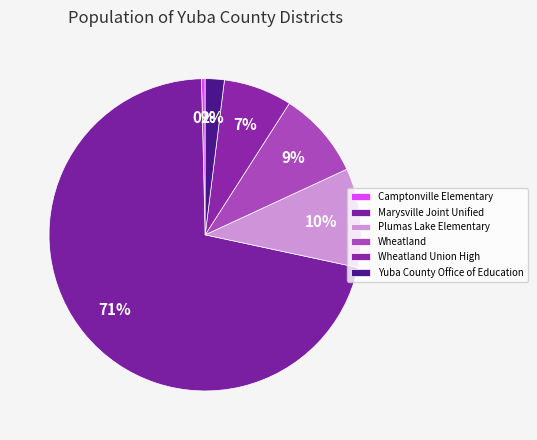

Rank the categories by value from lowest to highest.

Camptonville Elementary, Yuba County Office of Education, Wheatland Union High, Wheatland, Plumas Lake Elementary, Marysville Joint Unified